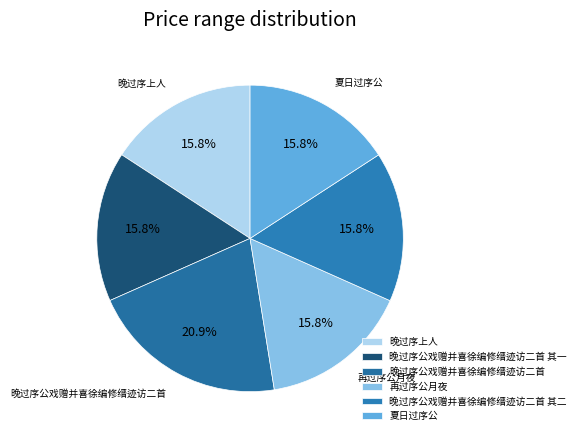

Rank the categories by value from highest to lowest.

晚过序公戏赠并喜徐编修缙迹访二首, 晚过序公戏赠并喜徐编修缙迹访二首 其二, 晚过序公戏赠并喜徐编修缙迹访二首 其一, 夏日过序公, 再过序公月夜, 晚过序上人